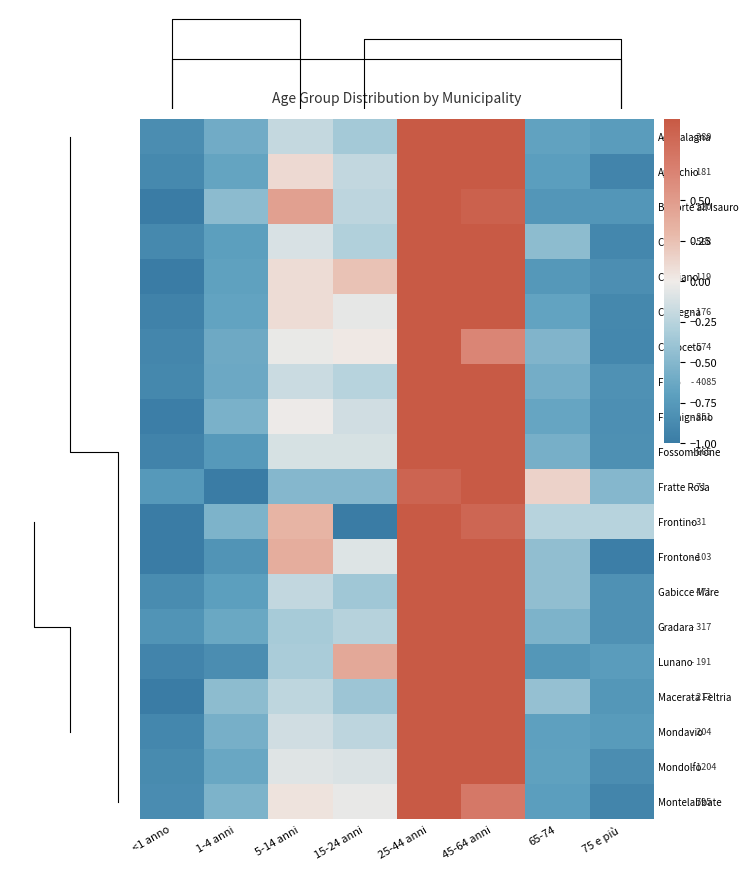

What is the difference between the Belforte all'Isauro values at 5-14 anni and 75 e più?

1.2